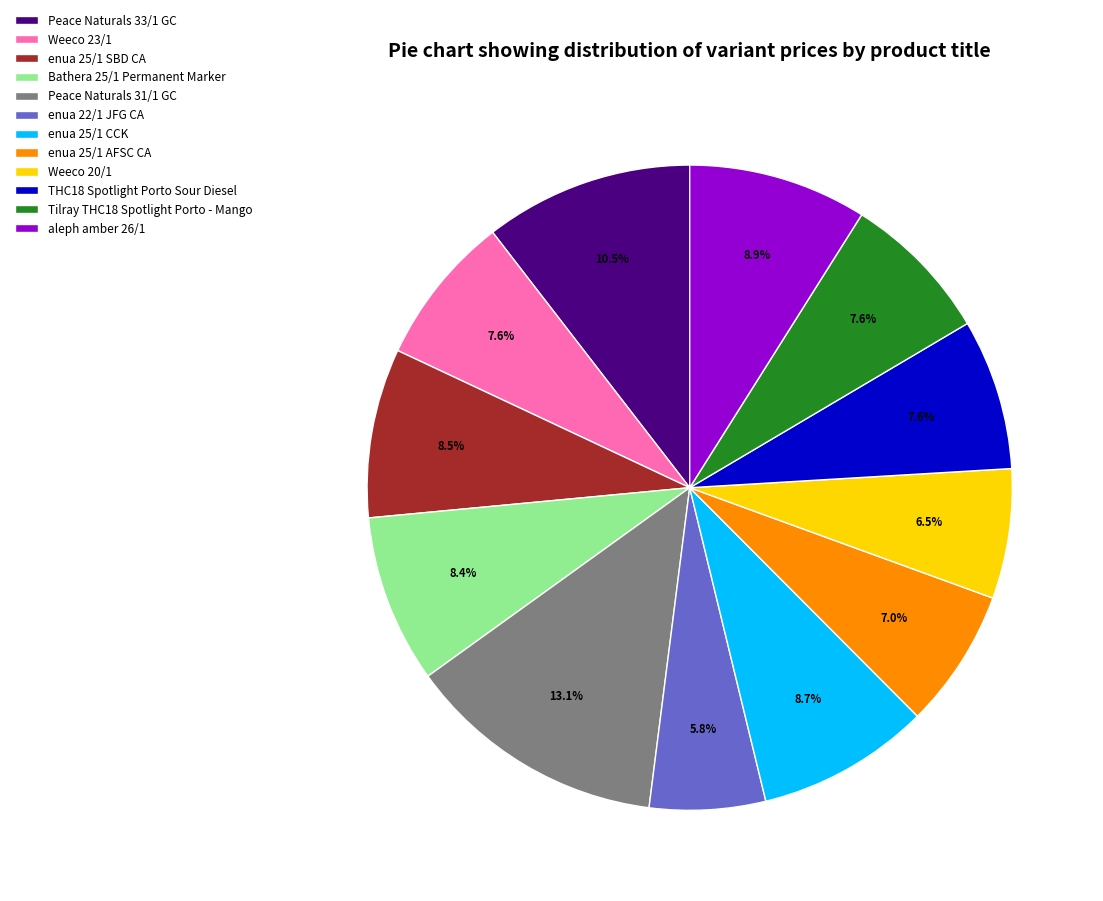

What is the largest slice in the pie chart?

Peace Naturals 31/1 GC